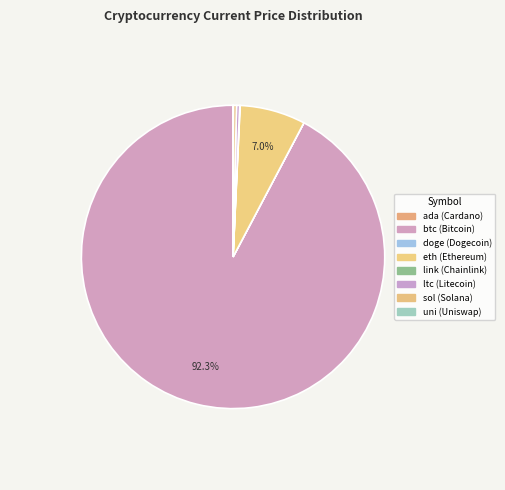

Count the number of slices in the pie.

8